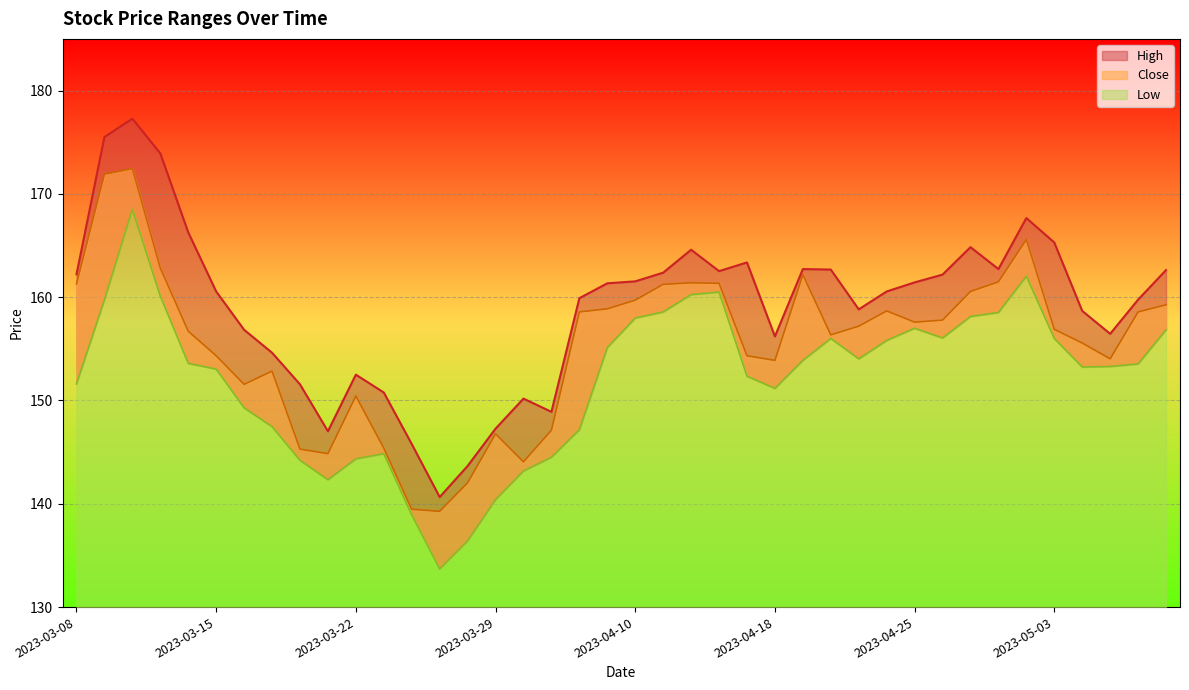

Rank the series by their average value, from highest to lowest.

High, Close, Low